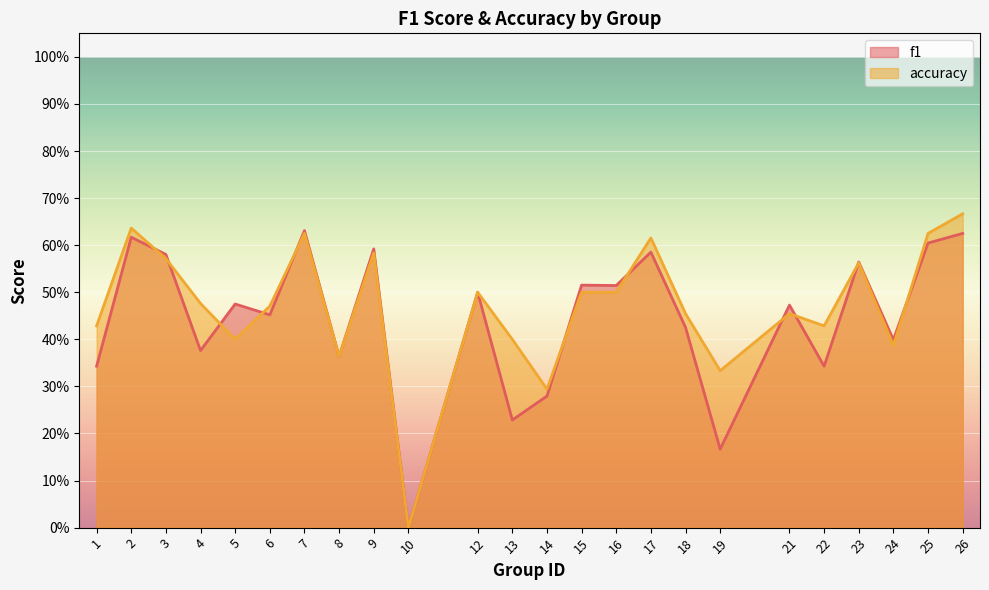

What is the difference between the maximum and minimum values in the f1 series?

0.6